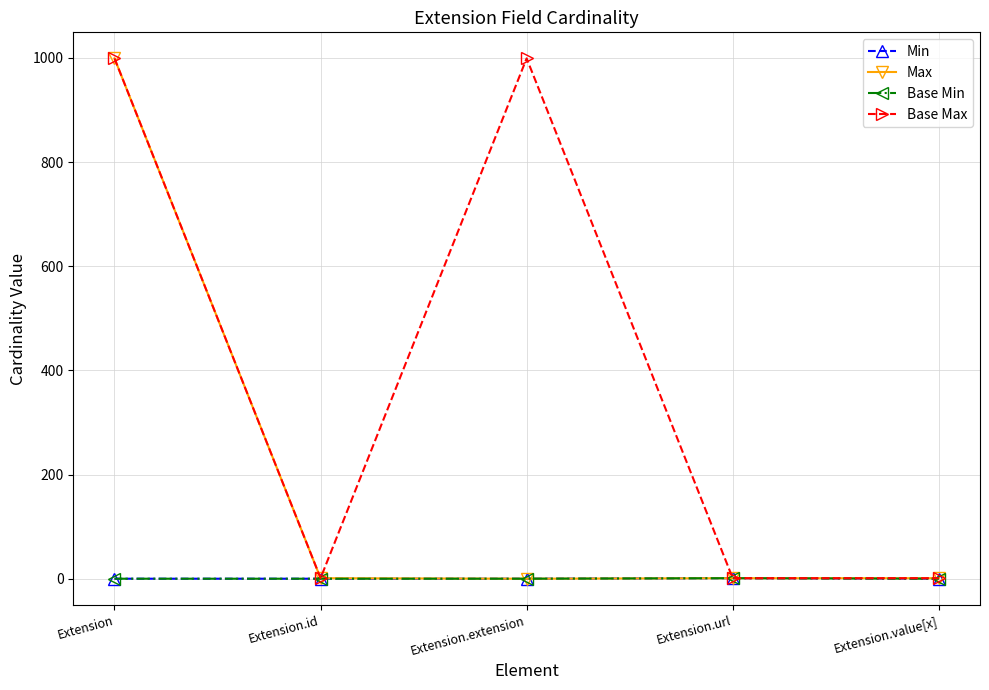

Does the chart have visible grid lines?

Yes